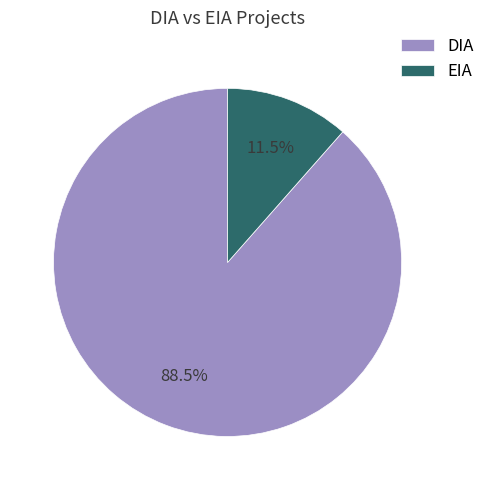

What percentage do EIA and DIA together represent?

100.0%